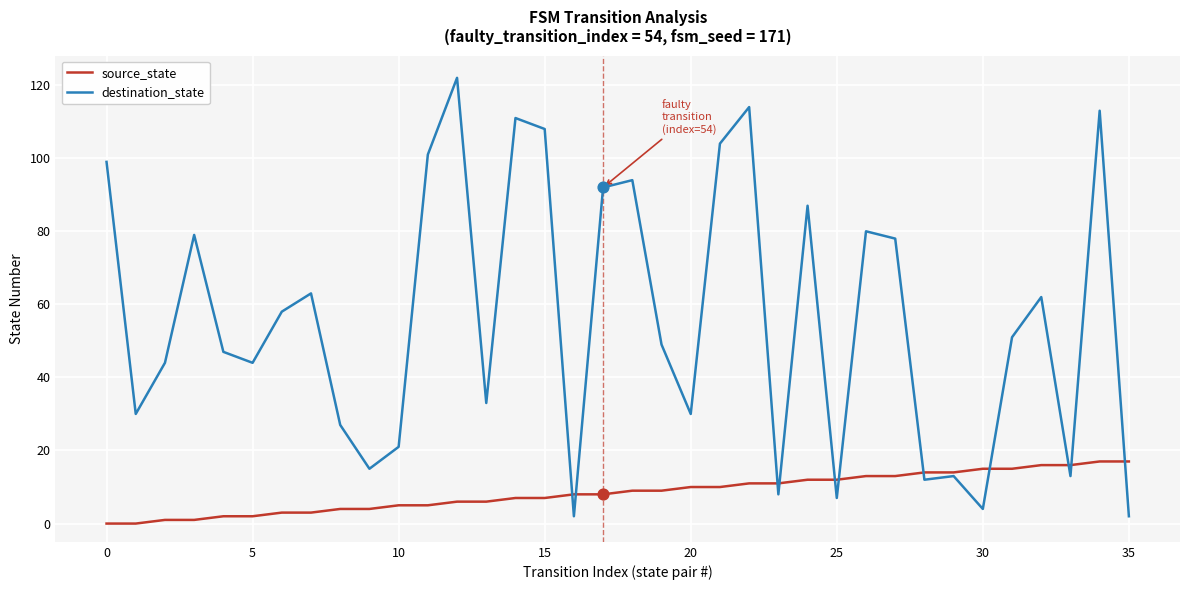

Which series has the largest range (max minus min)?

destination_state